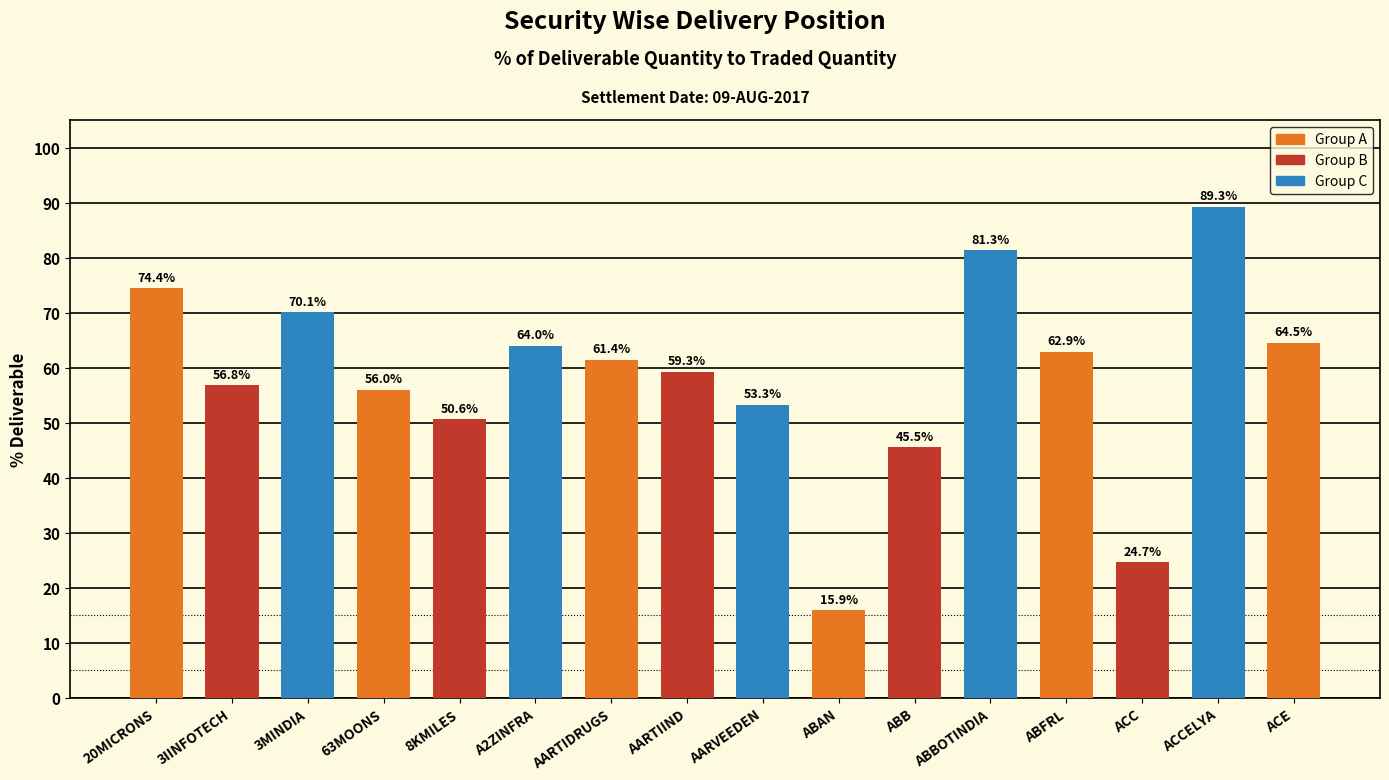

What is the difference between the second highest and second lowest values?

56.7